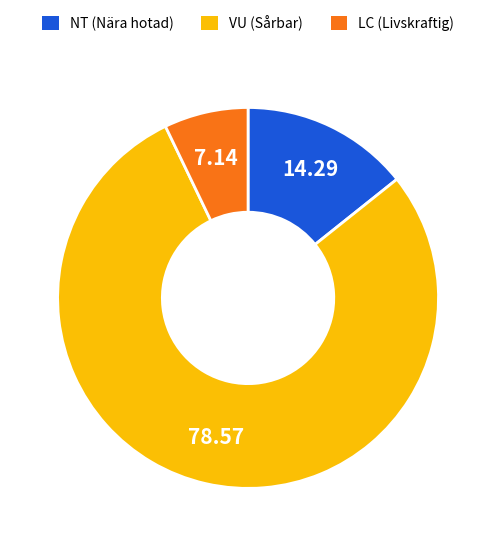

Is there any slice that represents more than half of the pie?

Yes